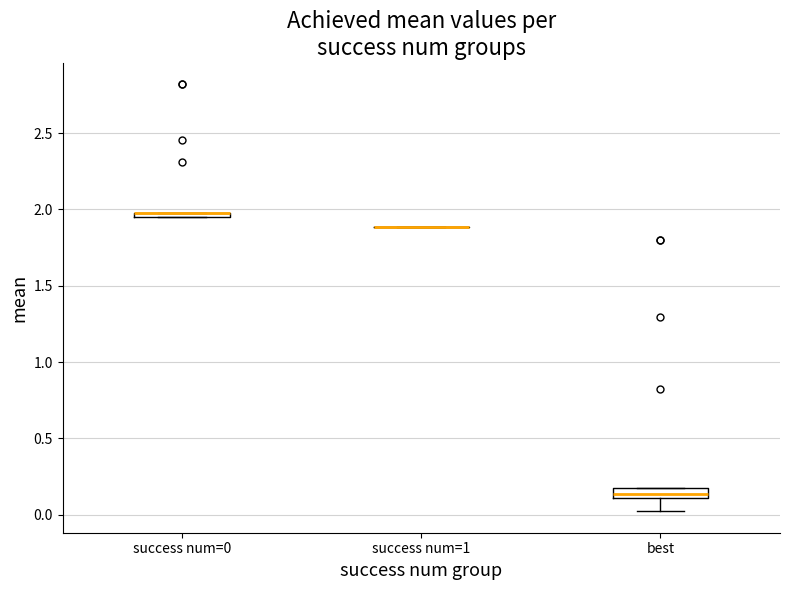

Where is the lower edge of the box for best on the y-axis? The values are not printed on the chart, so give them approximately, as read against the axis.

0.10